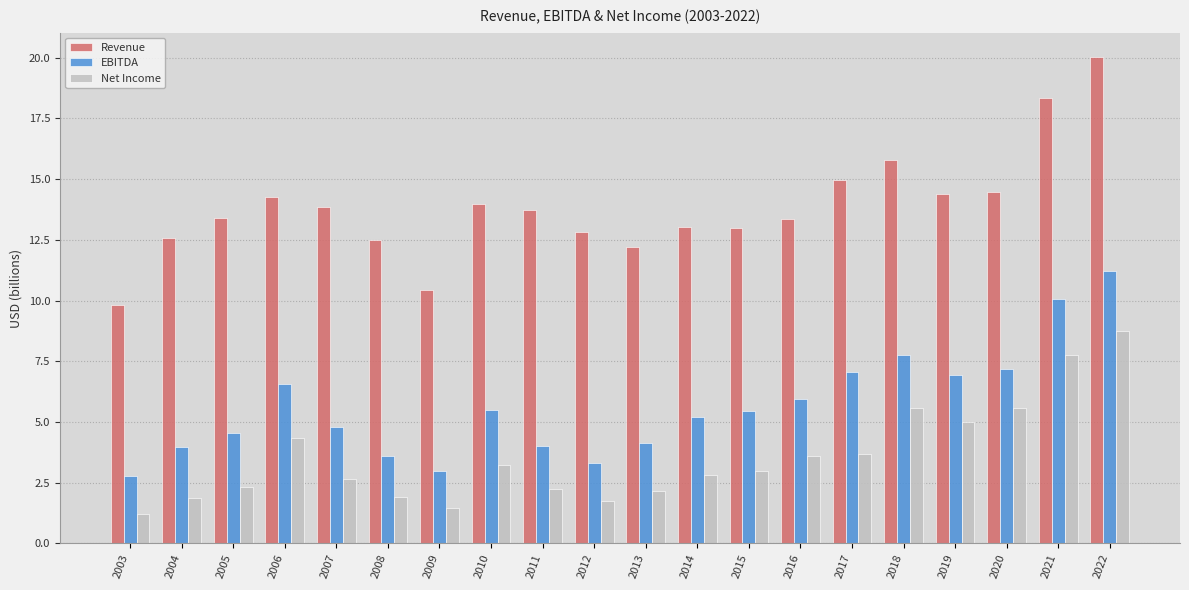

What is the spread (max minus min) of values at 2020?

8.9